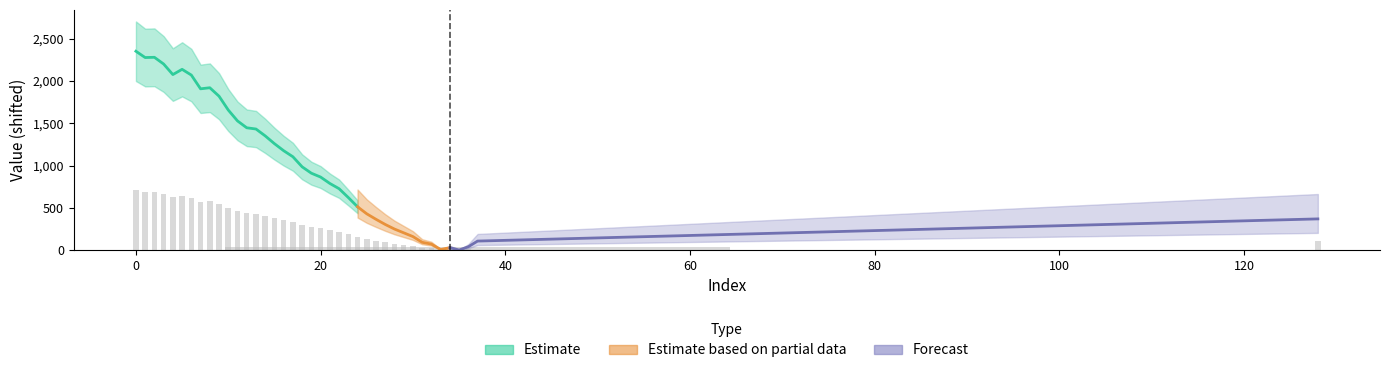

How many data points does each series have?

39